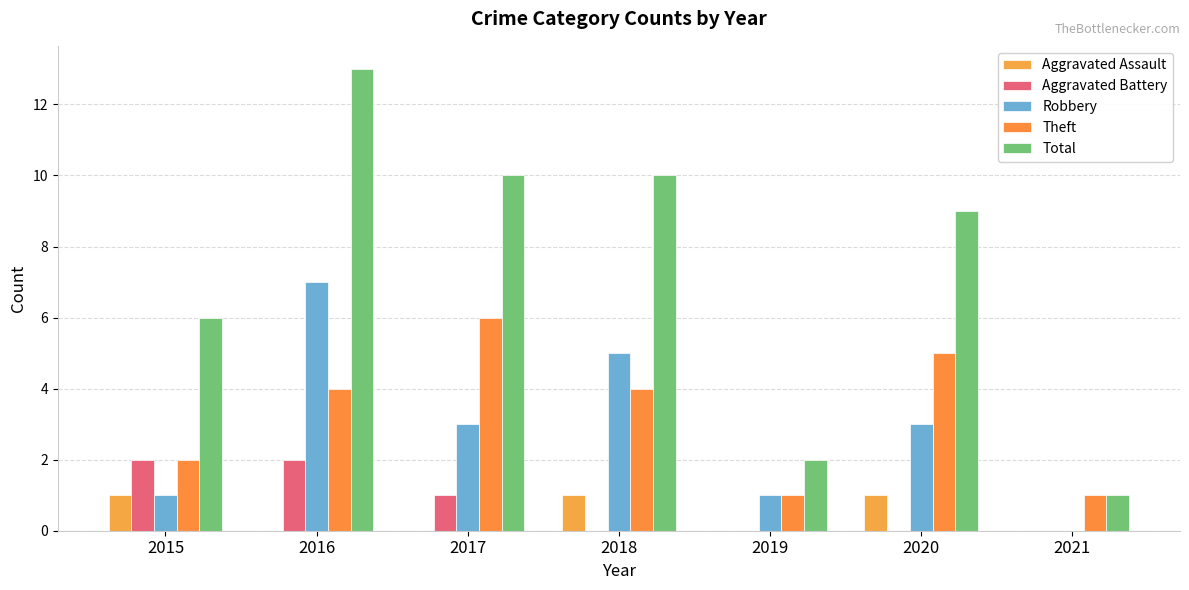

What is the sum of the Aggravated Battery values at 2015 and 2016?

4